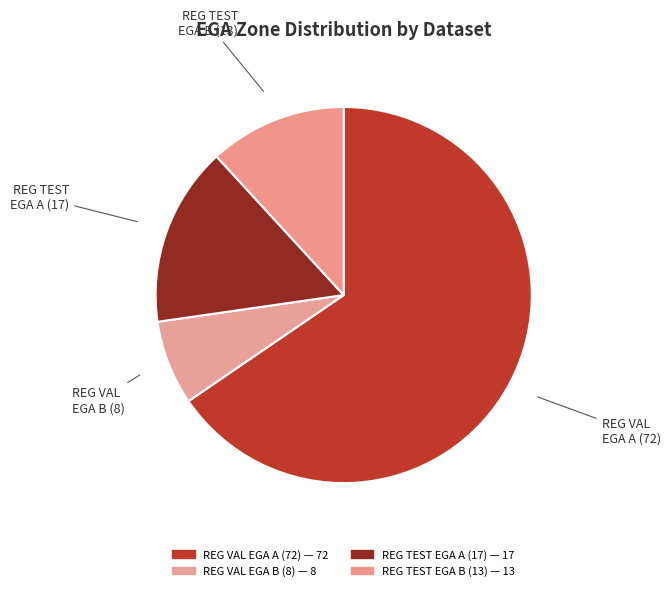

True or false: REG TEST EGA B (13) accounts for 12% of the total.

True